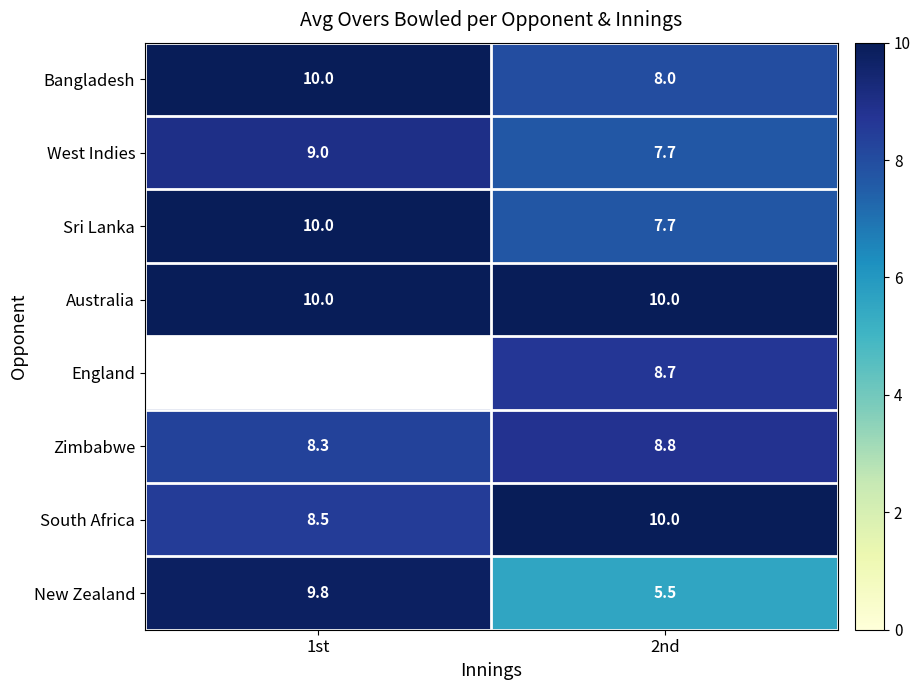

What is the sum of the Sri Lanka values at 1st and 2nd?

17.7